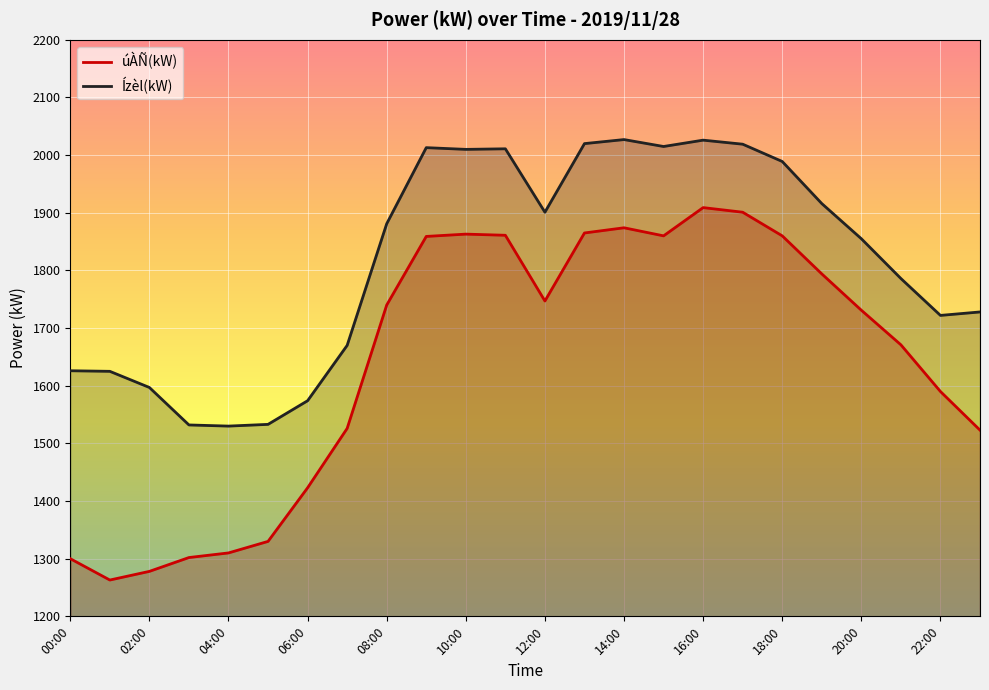

How many lines are shown in the chart?

2